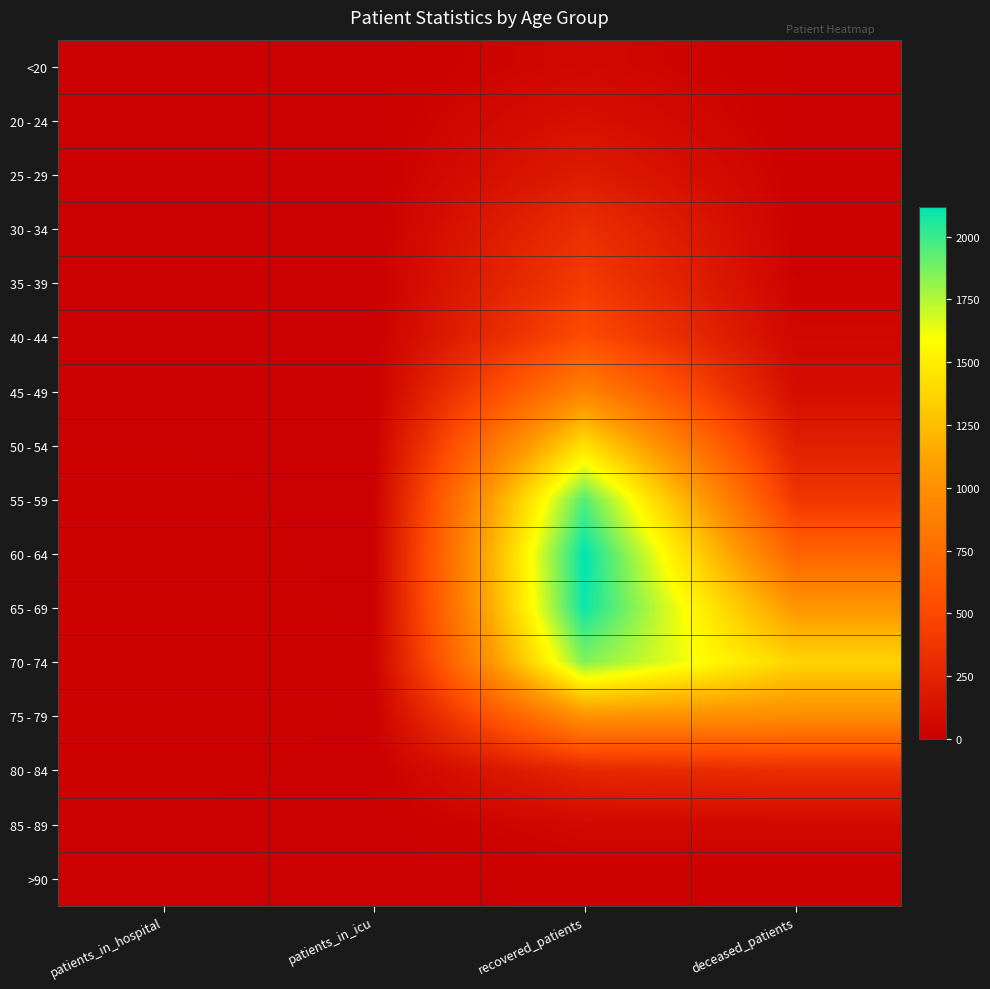

At which category is the sum across all series the highest?

recovered_patients